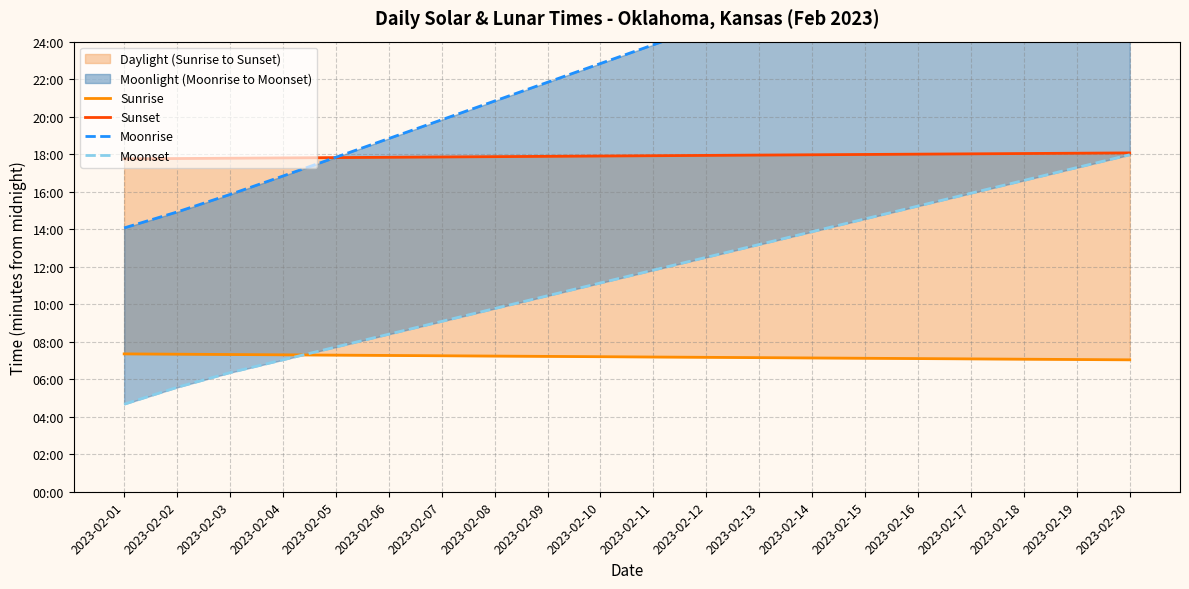

What is the sum of all Sunset values?

21490